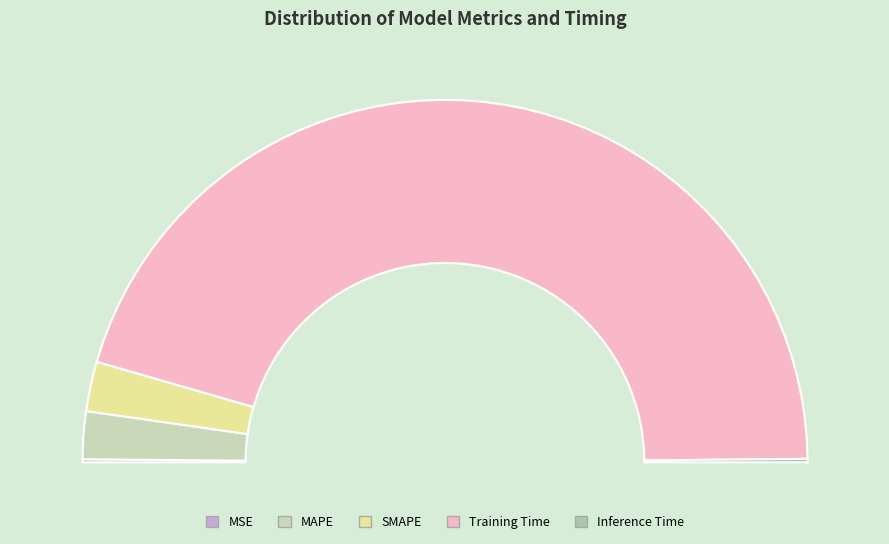

Count the number of slices in the pie.

5